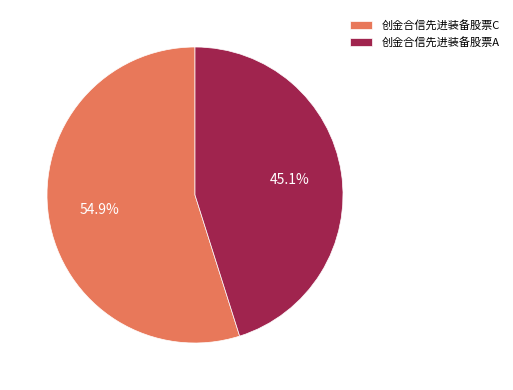

Count the number of slices in the pie.

2